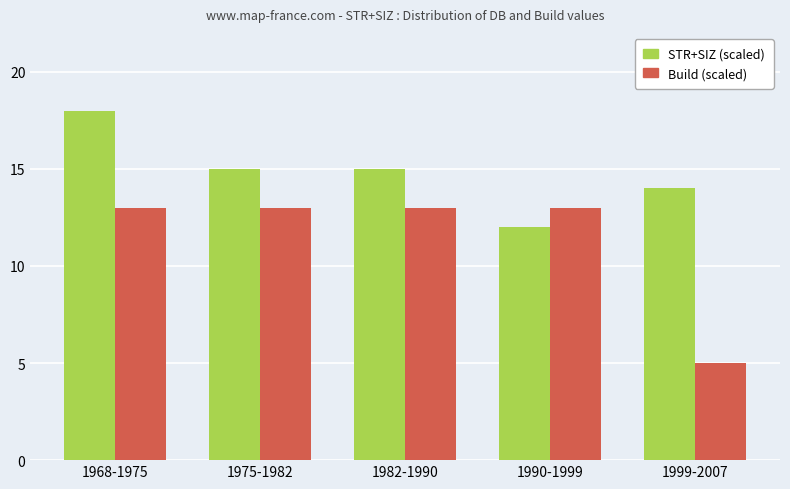

What is the value of the Build (scaled) bar at the 5th from the left?

5